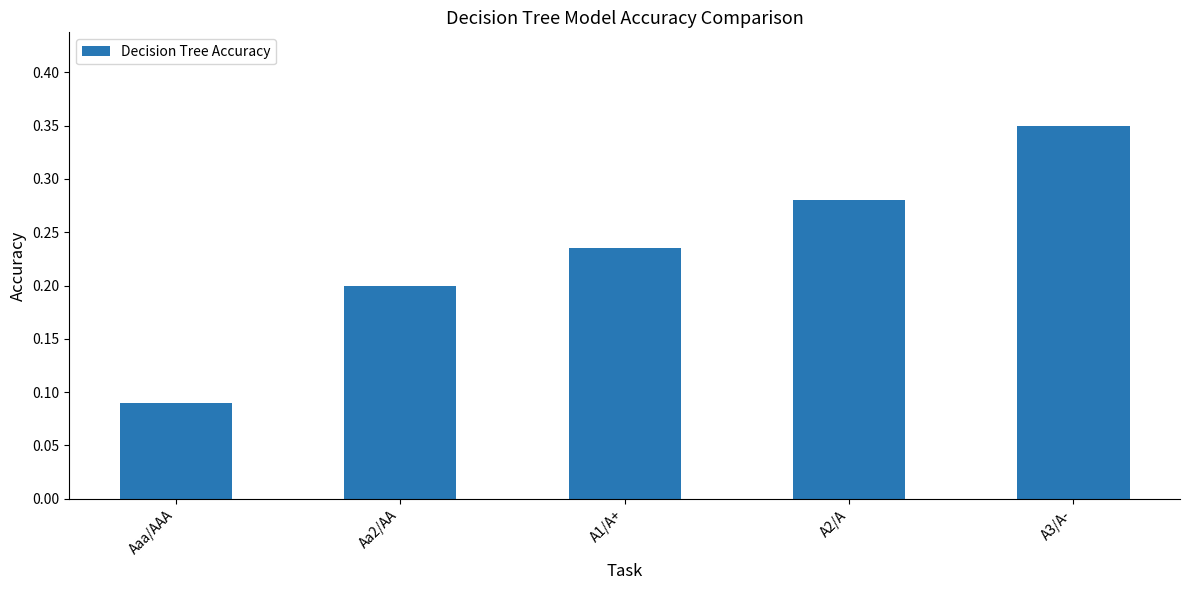

What is the change in value from A1/A+ to A3/A-?

+0.1